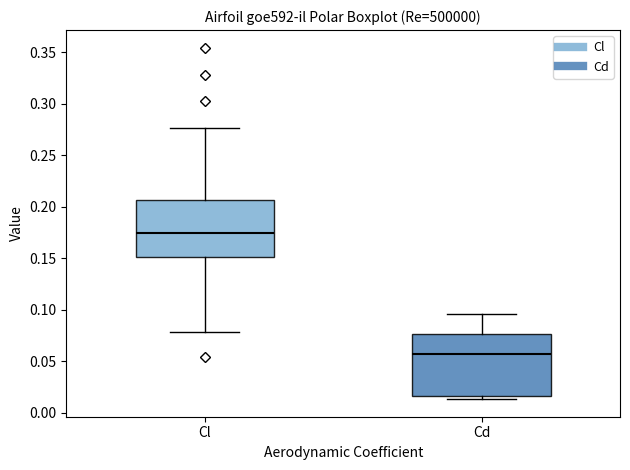

Reading left to right, transcribe this box plot: for each box, give where its median line is, the range the box spans, and where its two whiskers end, as read against the y-axis. The values are not printed on the chart, so give them approximately, as read against the axis.

Cl: median 0.175, box 0.150 to 0.205, whiskers 0.080 to 0.275
Cd: median 0.055, box 0.015 to 0.075, whiskers 0.015 (just below the box's lower edge) to 0.095